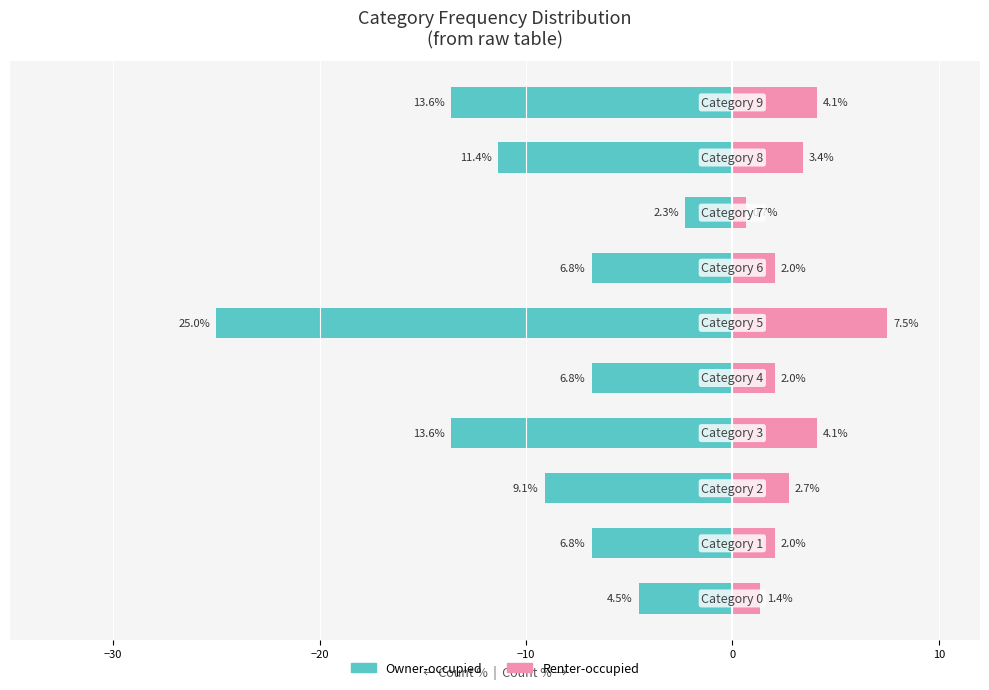

How many values in the Renter-occupied series exceed 2?

8